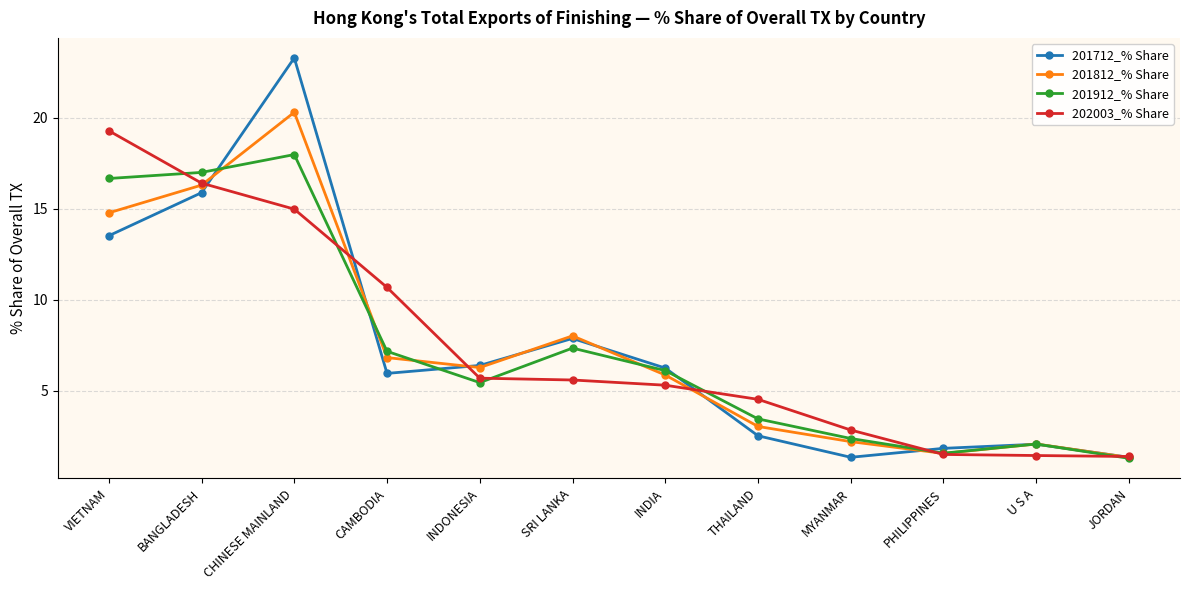

The 201912_% Share series shows 3.1 at U S A. True or false?

False